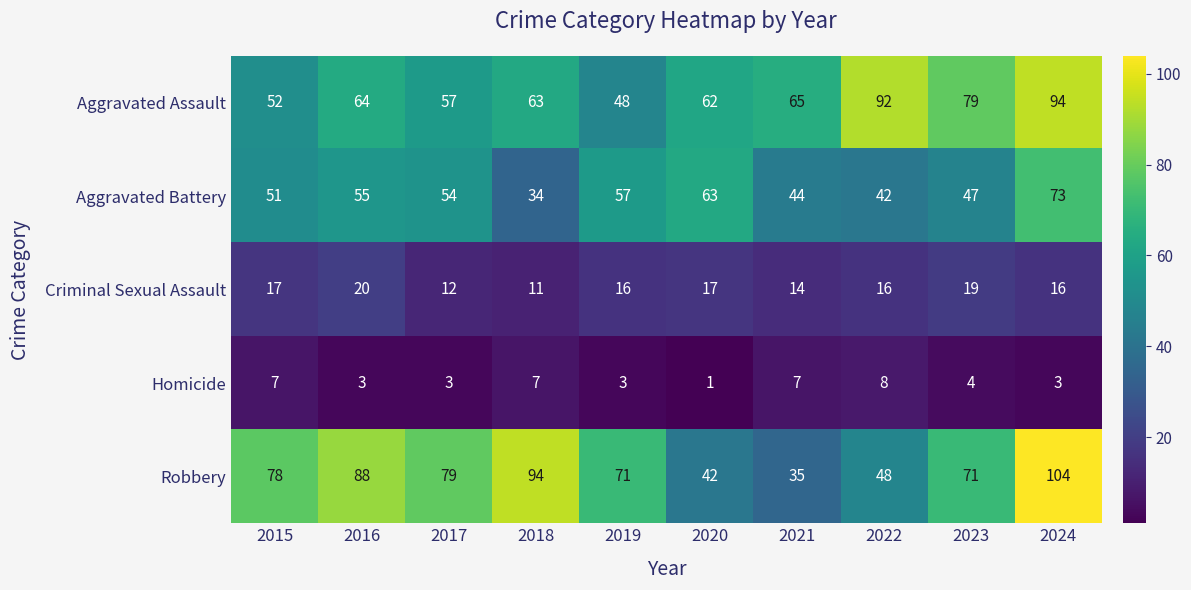

What is the average value of the Homicide series?

5